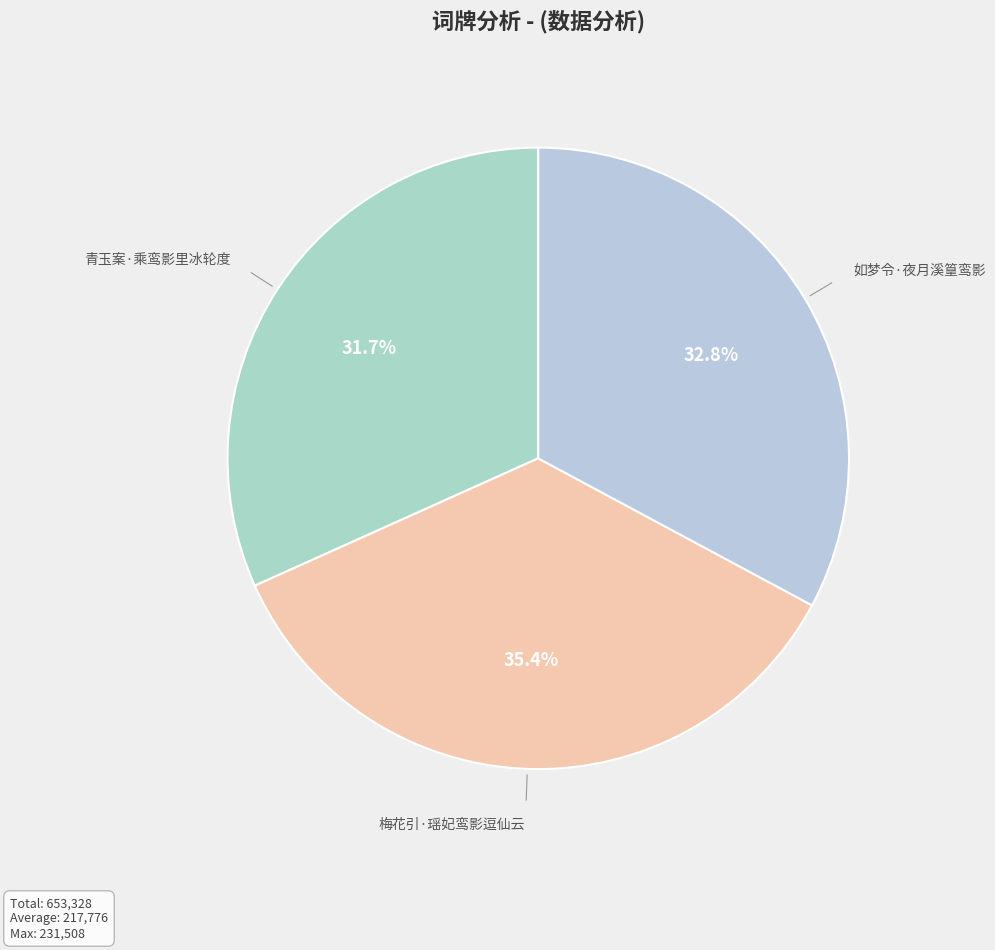

To the nearest percent, what is the average slice percentage?

33%